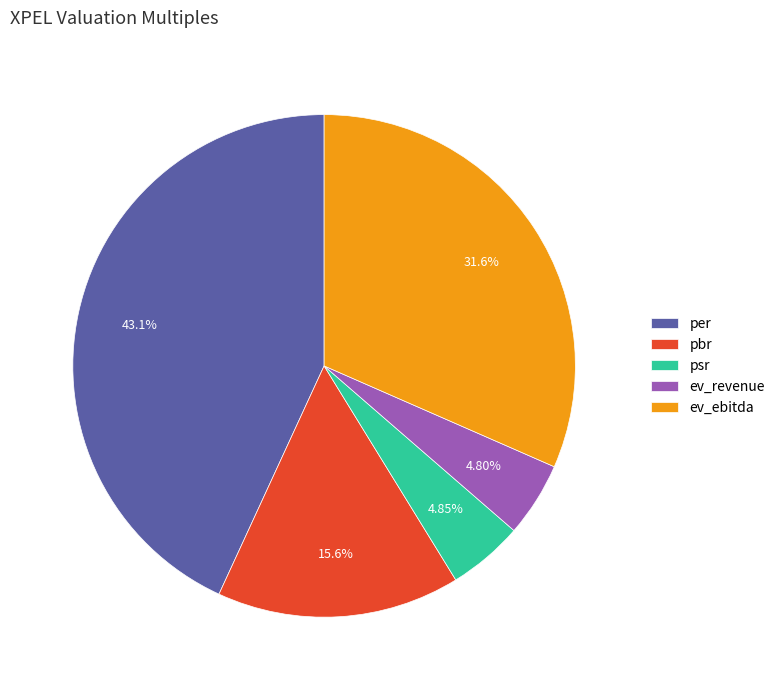

Which category has the biggest portion of the pie?

per